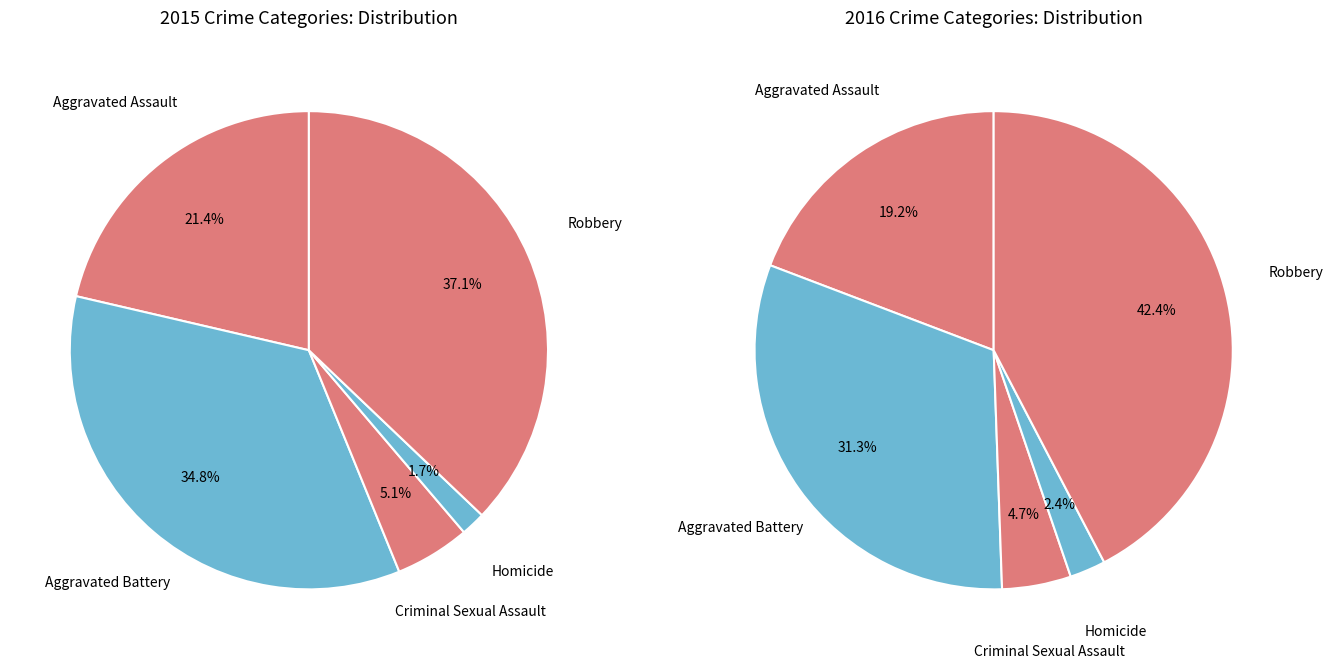

What is the change in value from Aggravated Assault to Aggravated Battery?

+122